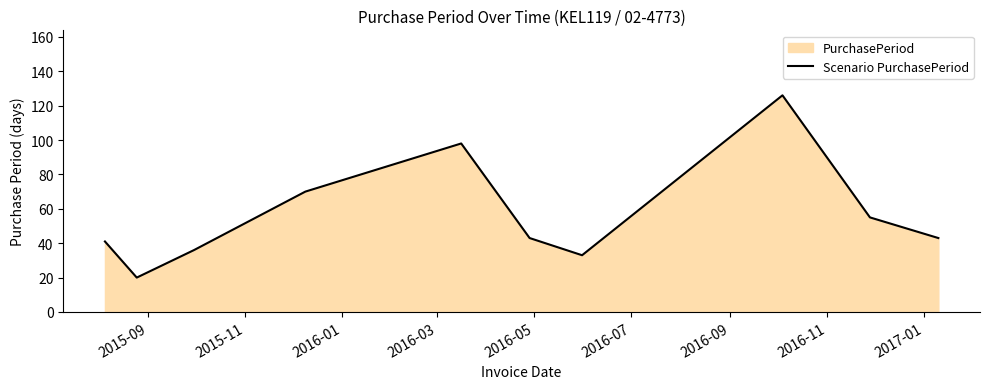

What is the average value?

56